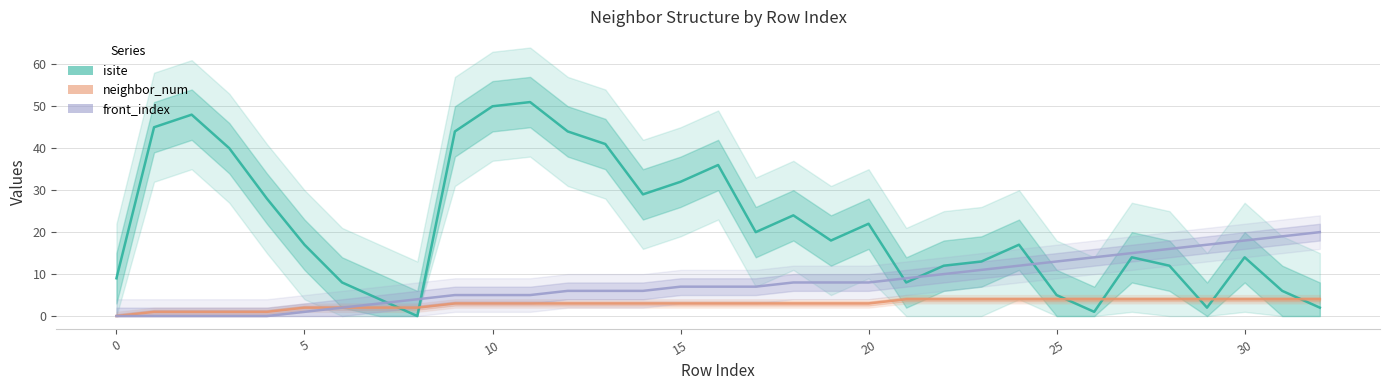

Count the number of categories in the chart.

33